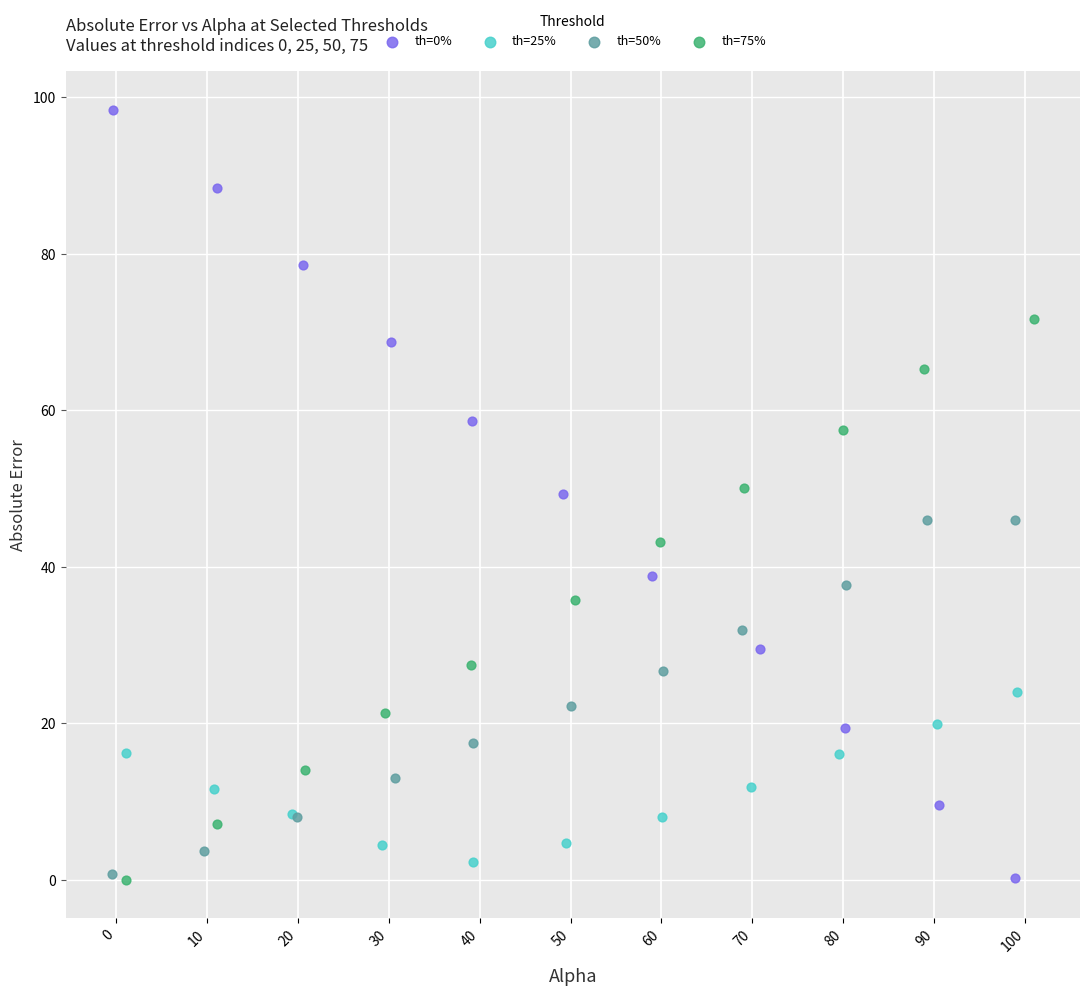

Which series has the widest spread of Y values?

th=0%